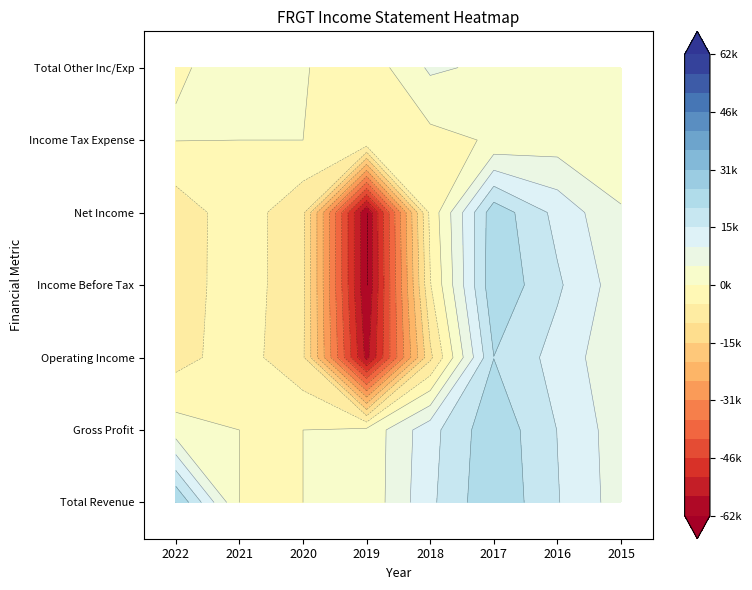

What is the sum of all Net Income values?

-41700